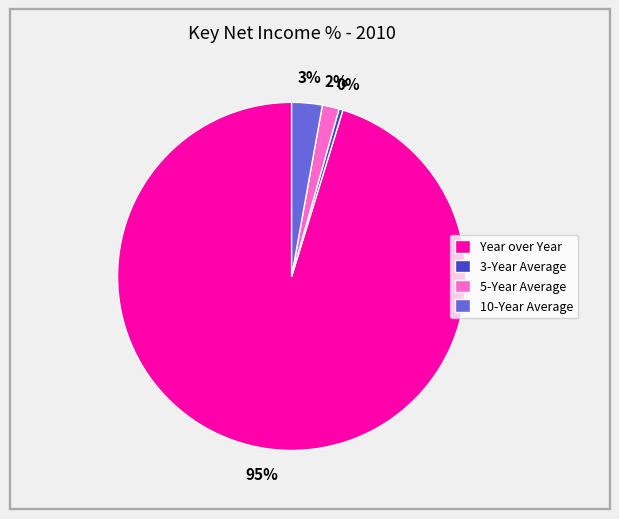

How many segments does this pie chart have?

4